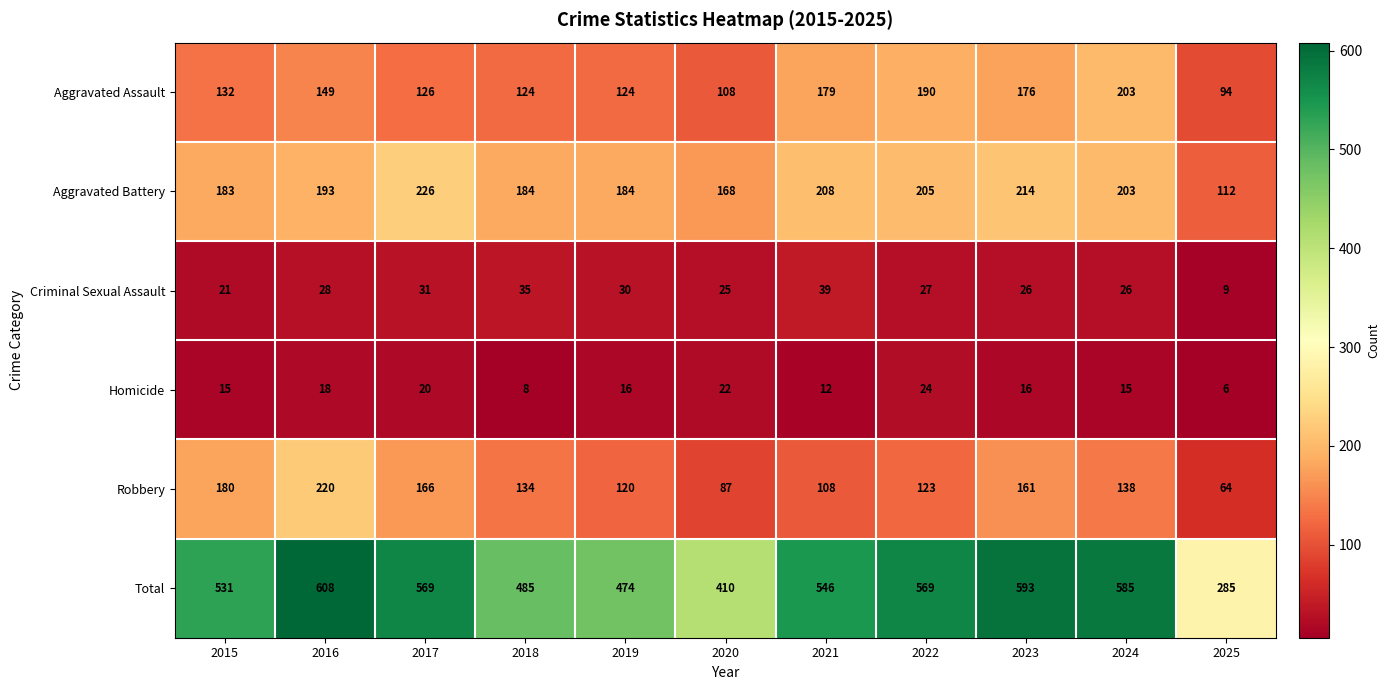

What is the difference between the highest and lowest values at 2025?

279